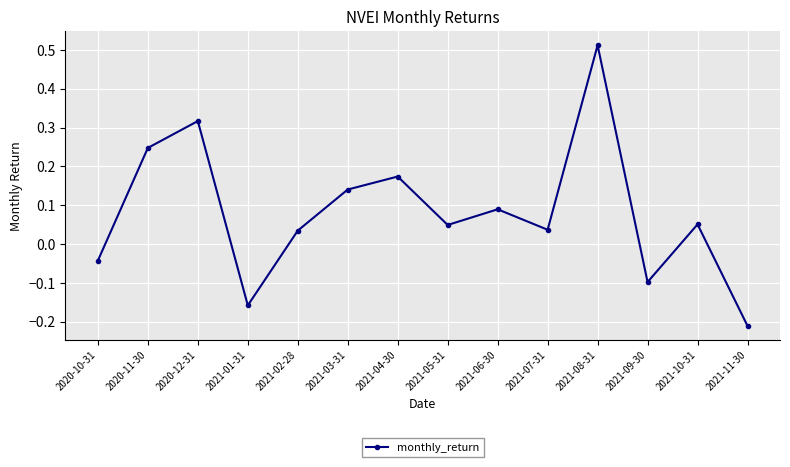

Count the number of data series in this chart.

1